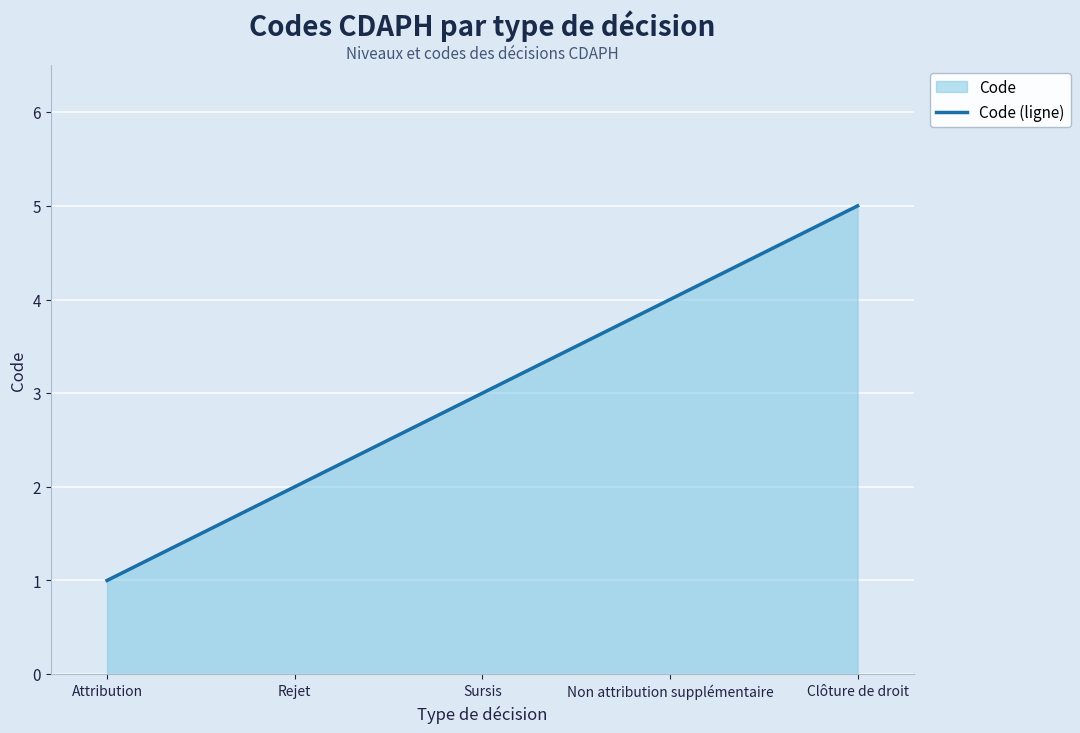

Count the number of values greater than 3.

2